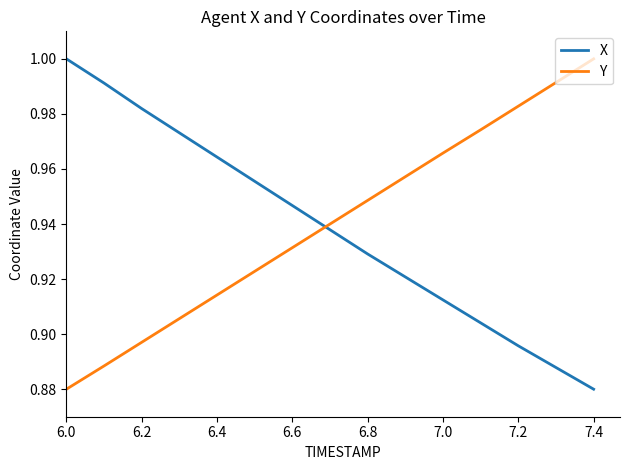

Which series ends up on top after the final intersection of Y and X?

Y